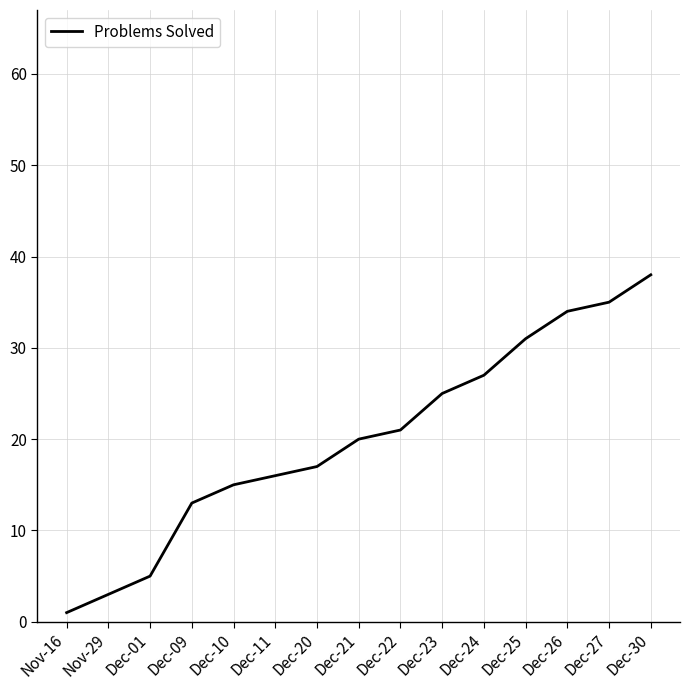

Is it true that the value at Dec-23 is 25?

True